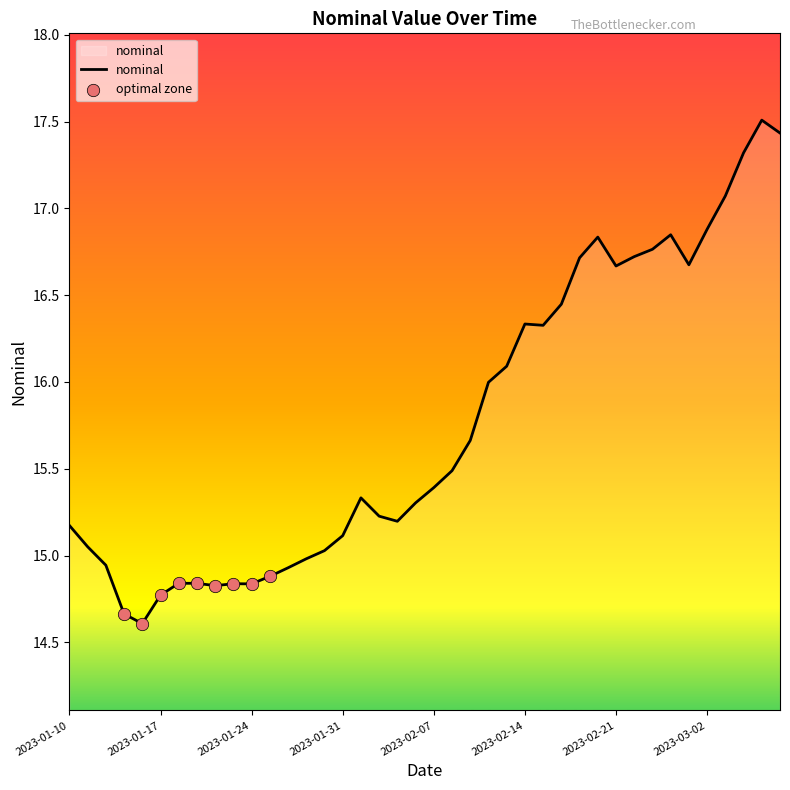

What is the greatest value displayed?

17.5